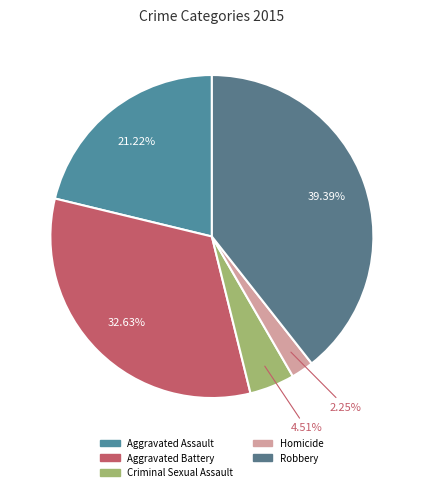

Rank the categories by value from highest to lowest.

Robbery, Aggravated Battery, Aggravated Assault, Criminal Sexual Assault, Homicide